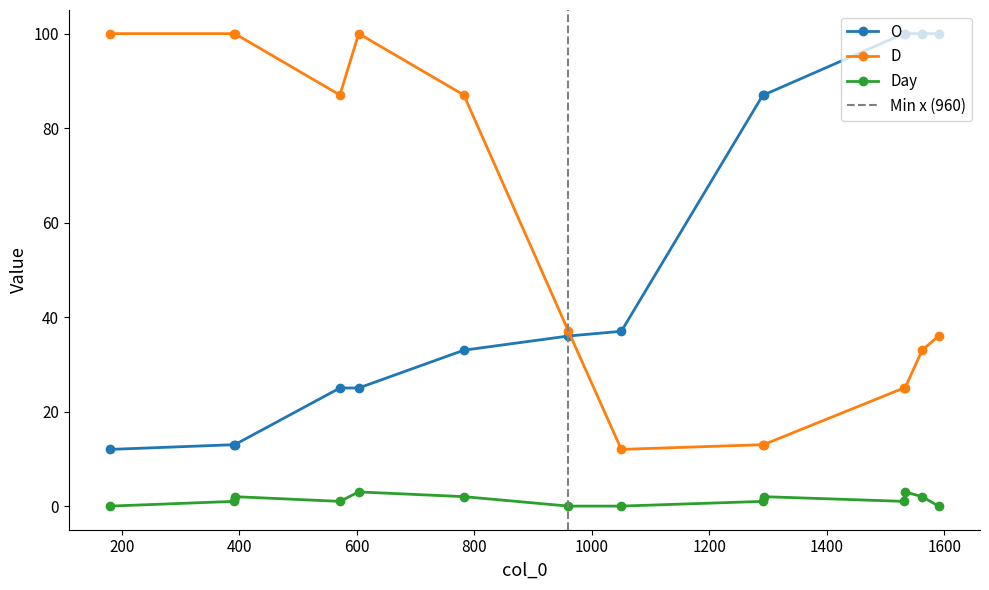

True or false: D and Day cross at least once.

False